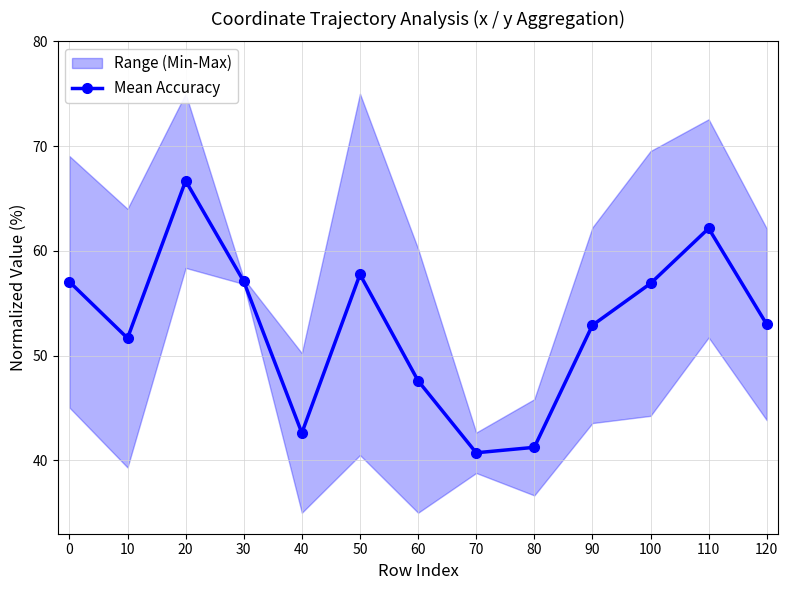

How many lines are shown in the chart?

1